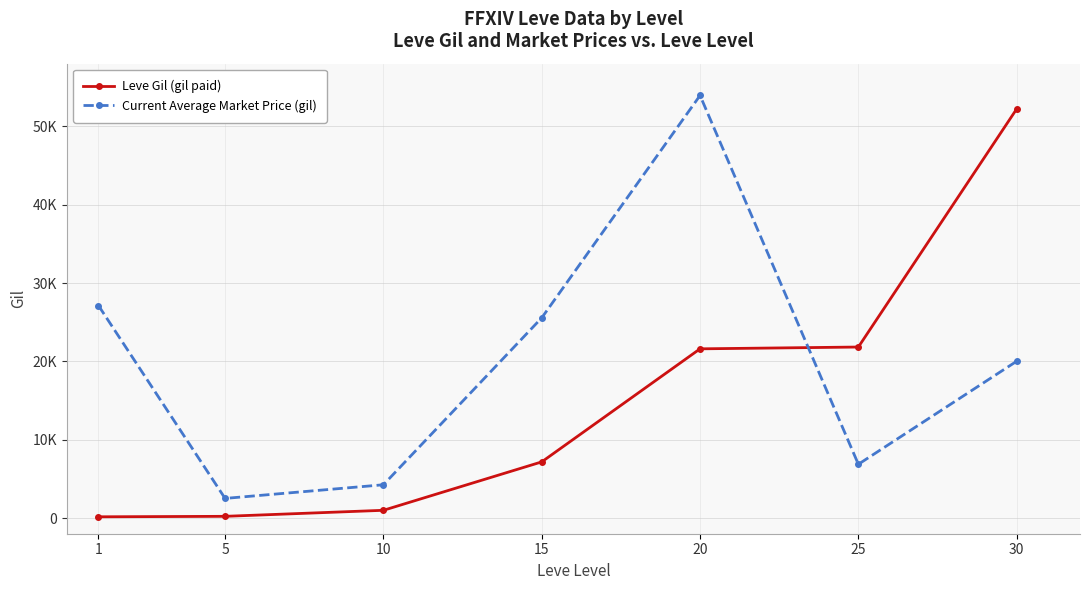

What is the spread (max minus min) of values at 1?

26968